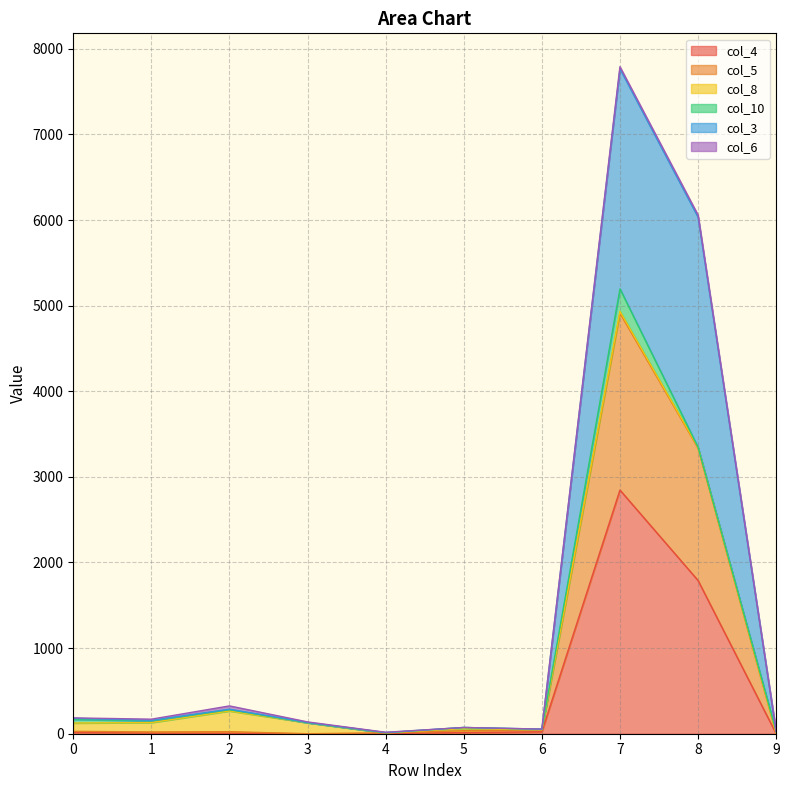

Where is the first local maximum for col_3?

2